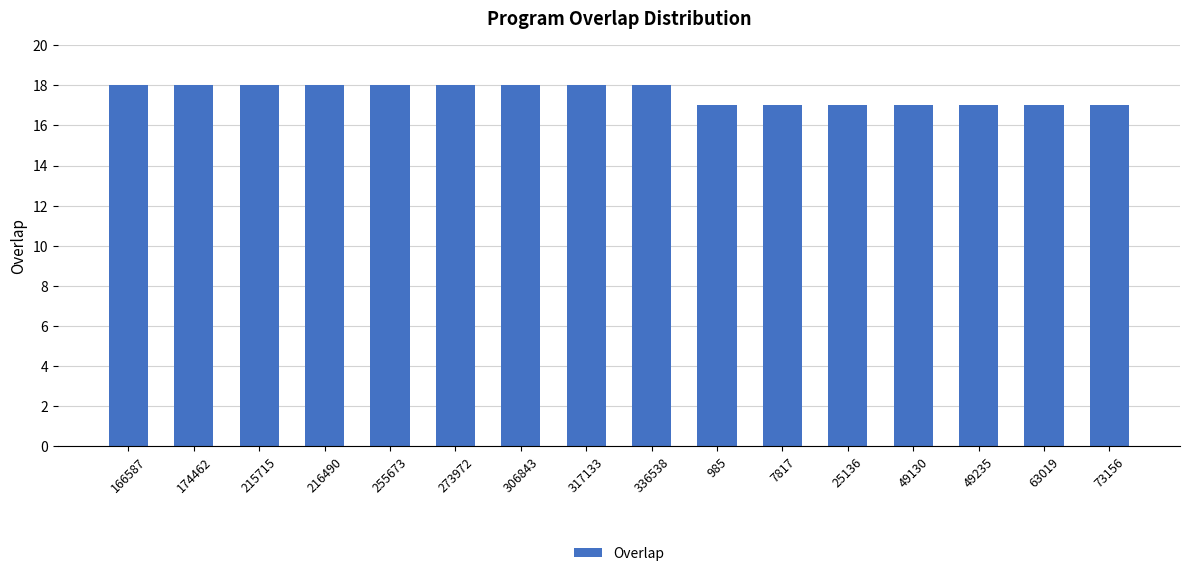

What is the maximum value shown in the chart?

18